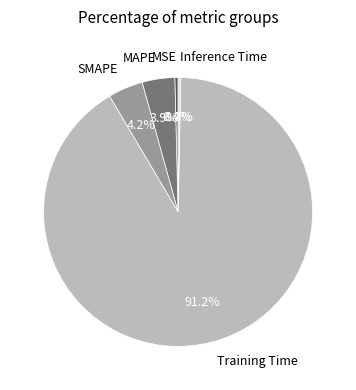

Which category accounts for the majority?

Training Time